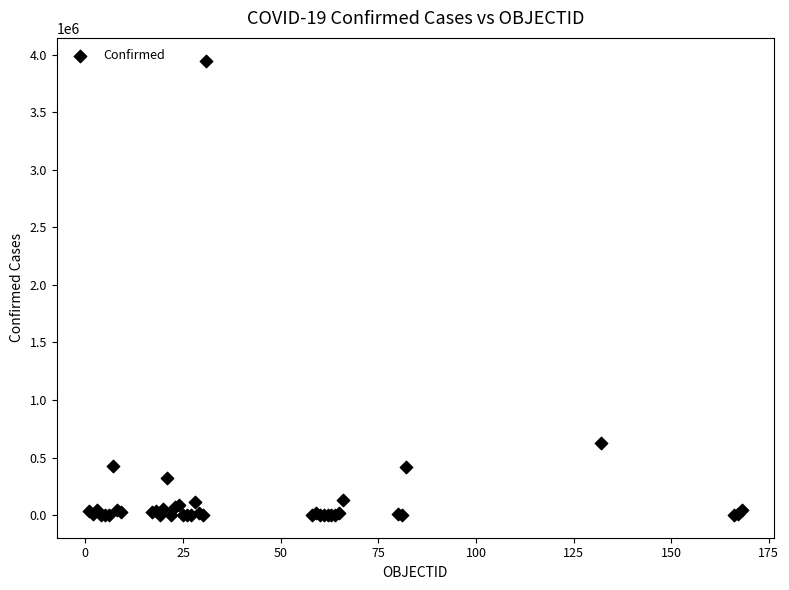

What Y value in the scatter plot is closest to 1975512?

624026